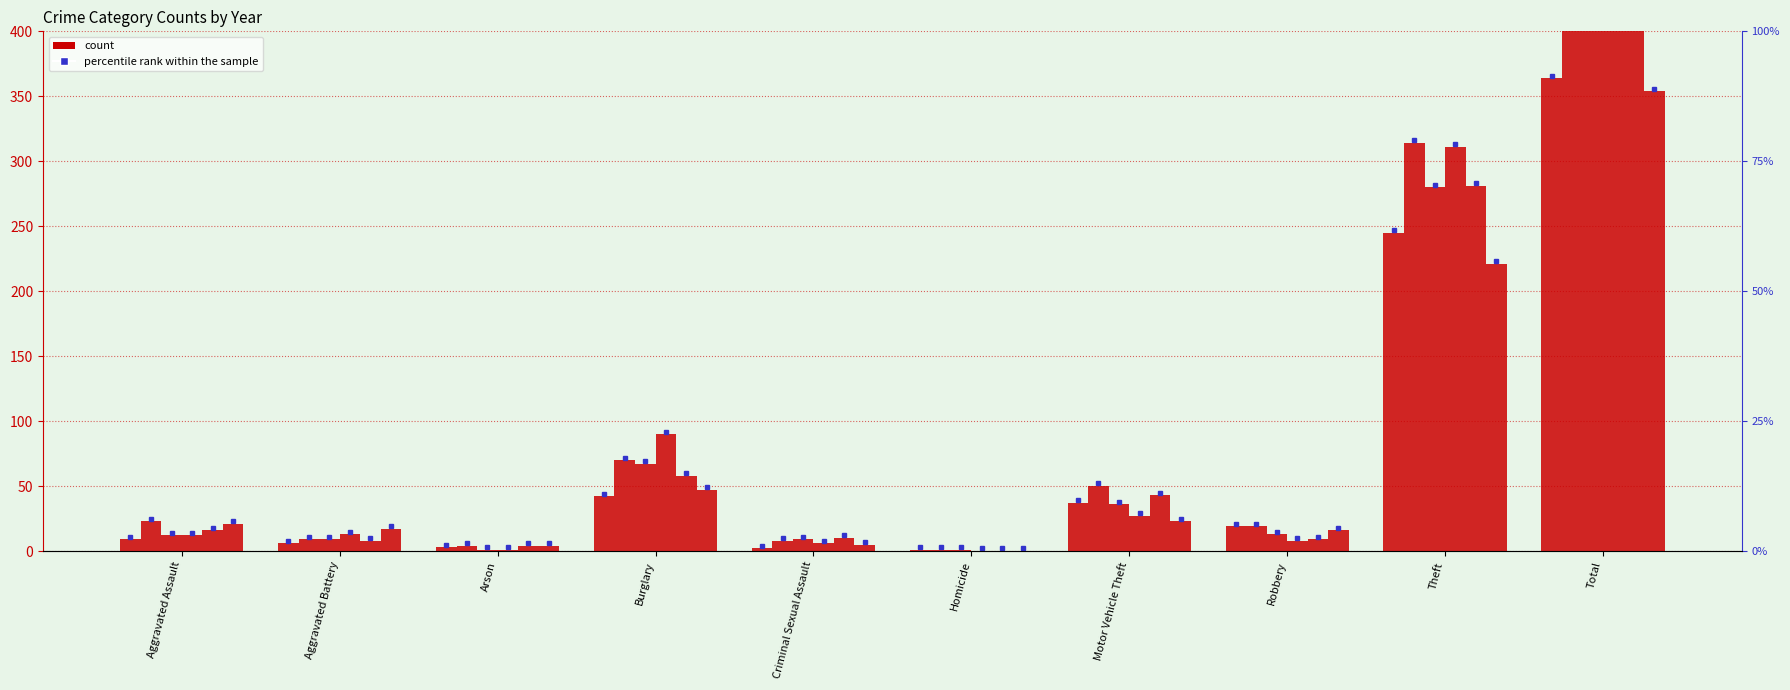

How many values in the 2017 series exceed 13?

4